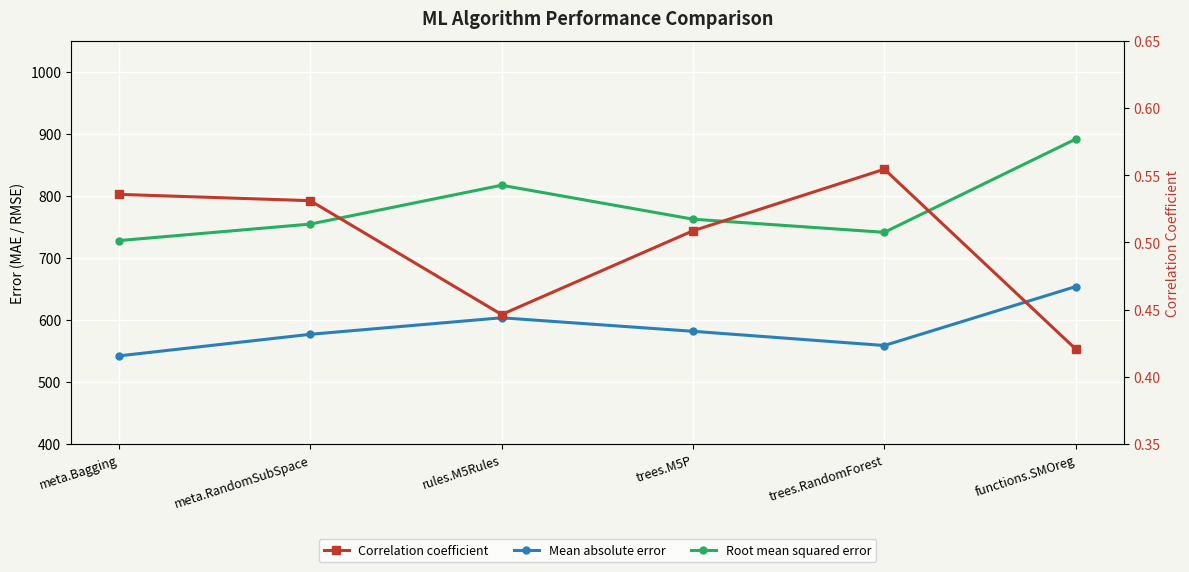

True or false: Root mean squared error and Mean absolute error cross at least once.

False